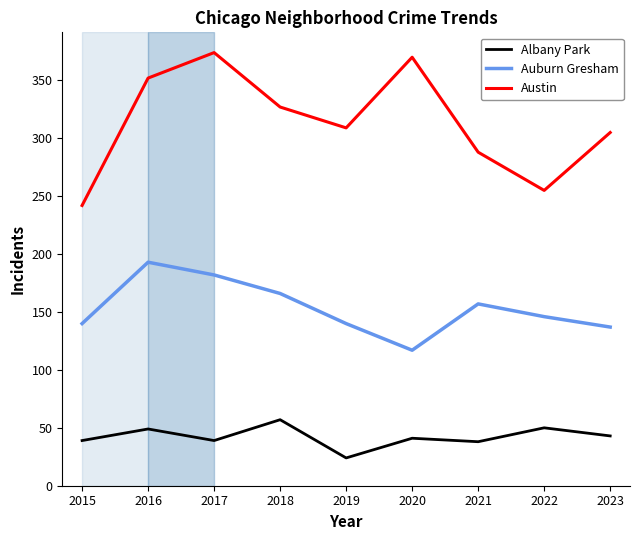

What is the maximum value for Auburn Gresham?

193